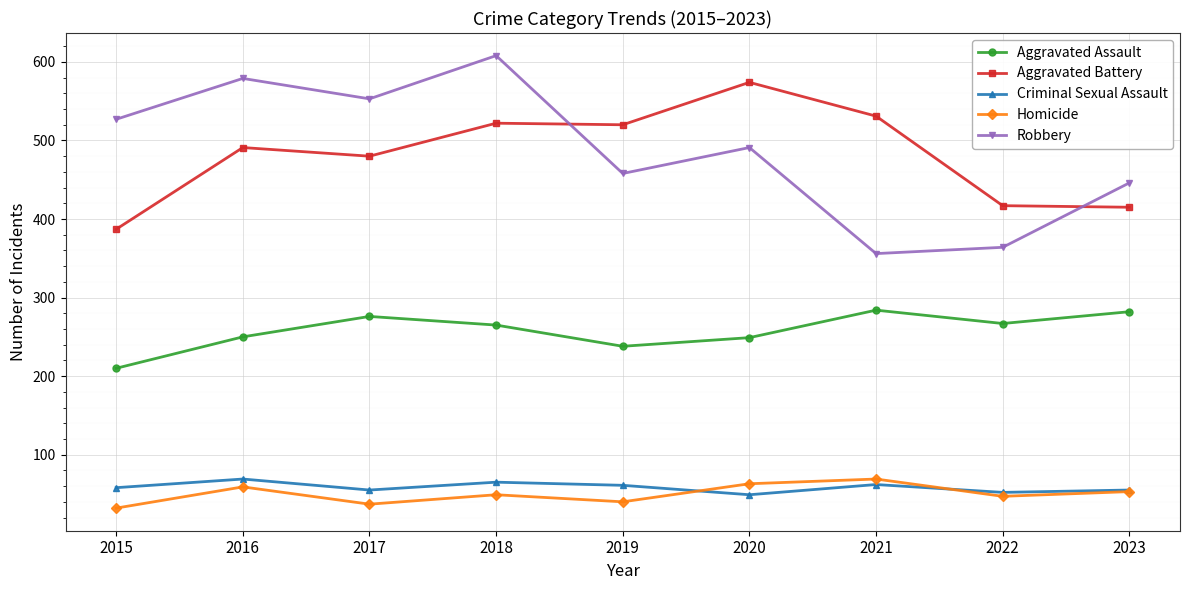

How many data points in Criminal Sexual Assault are less than 58?

4